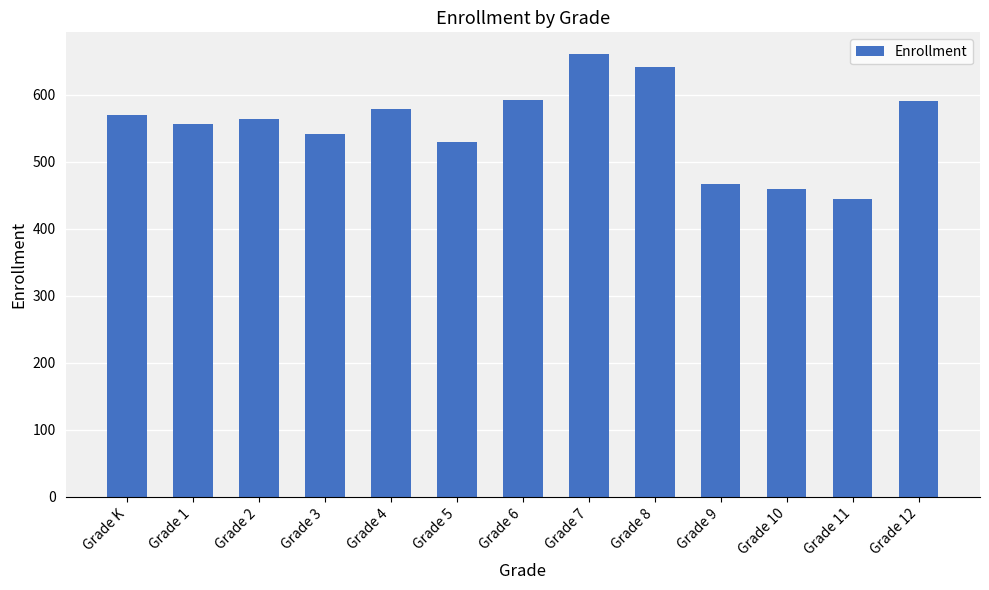

What is the label of the 12th bar from the left?

Grade 11